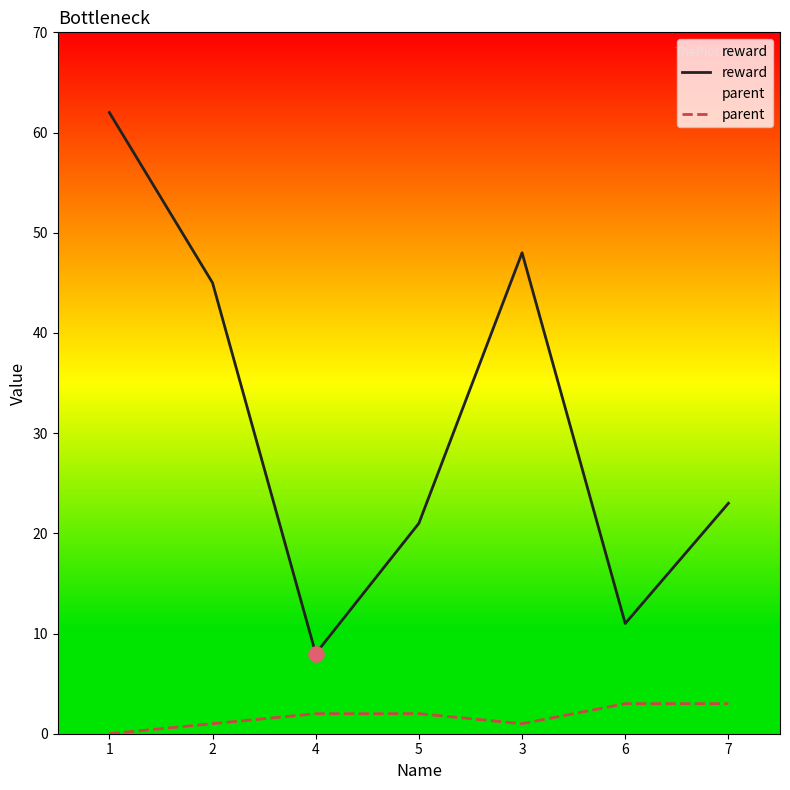

Which series contains the highest Y value?

reward